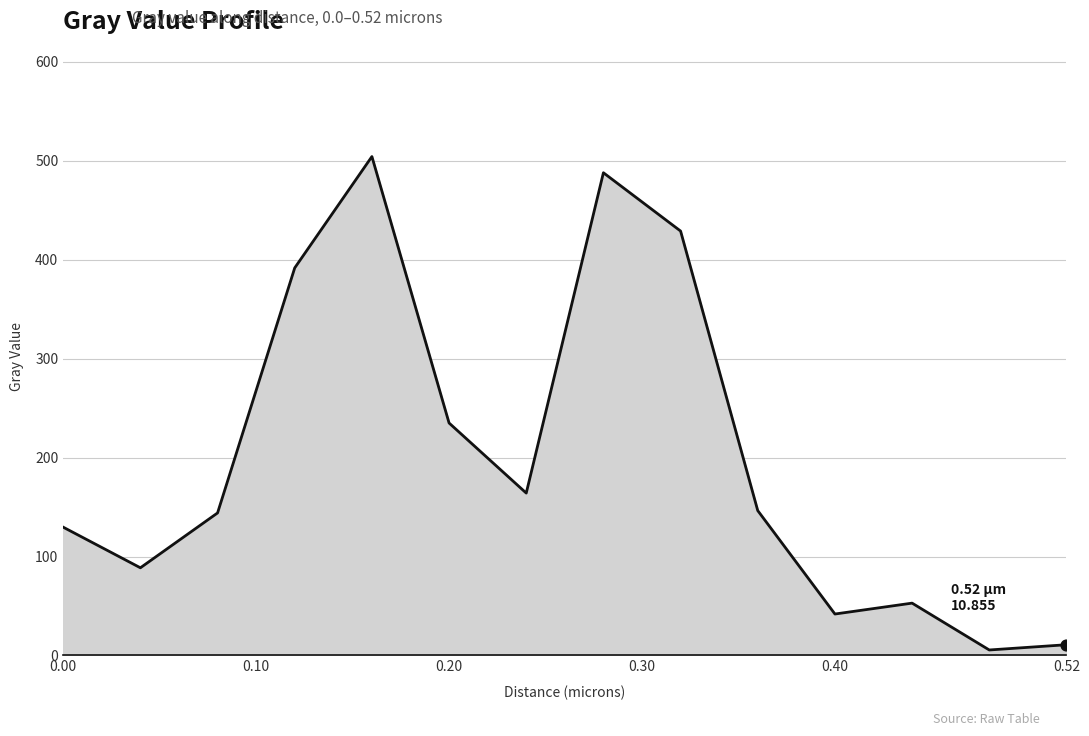

What is the greatest value displayed?

504.4